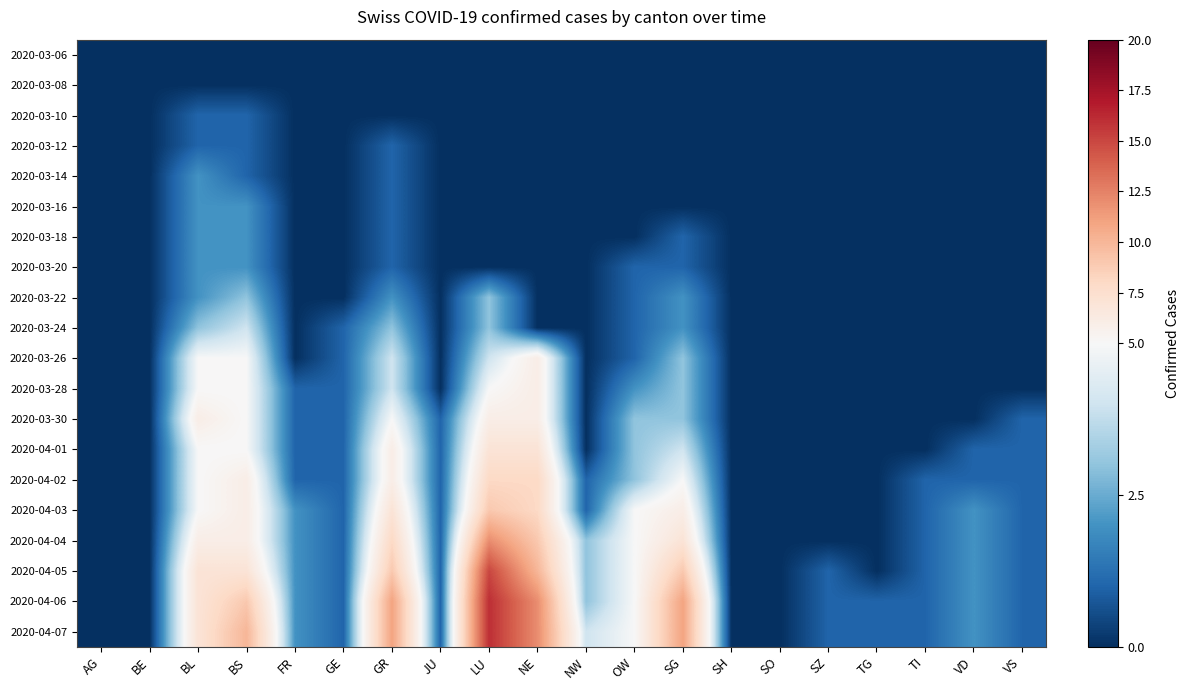

Which has a higher value, NW or FR?

NW